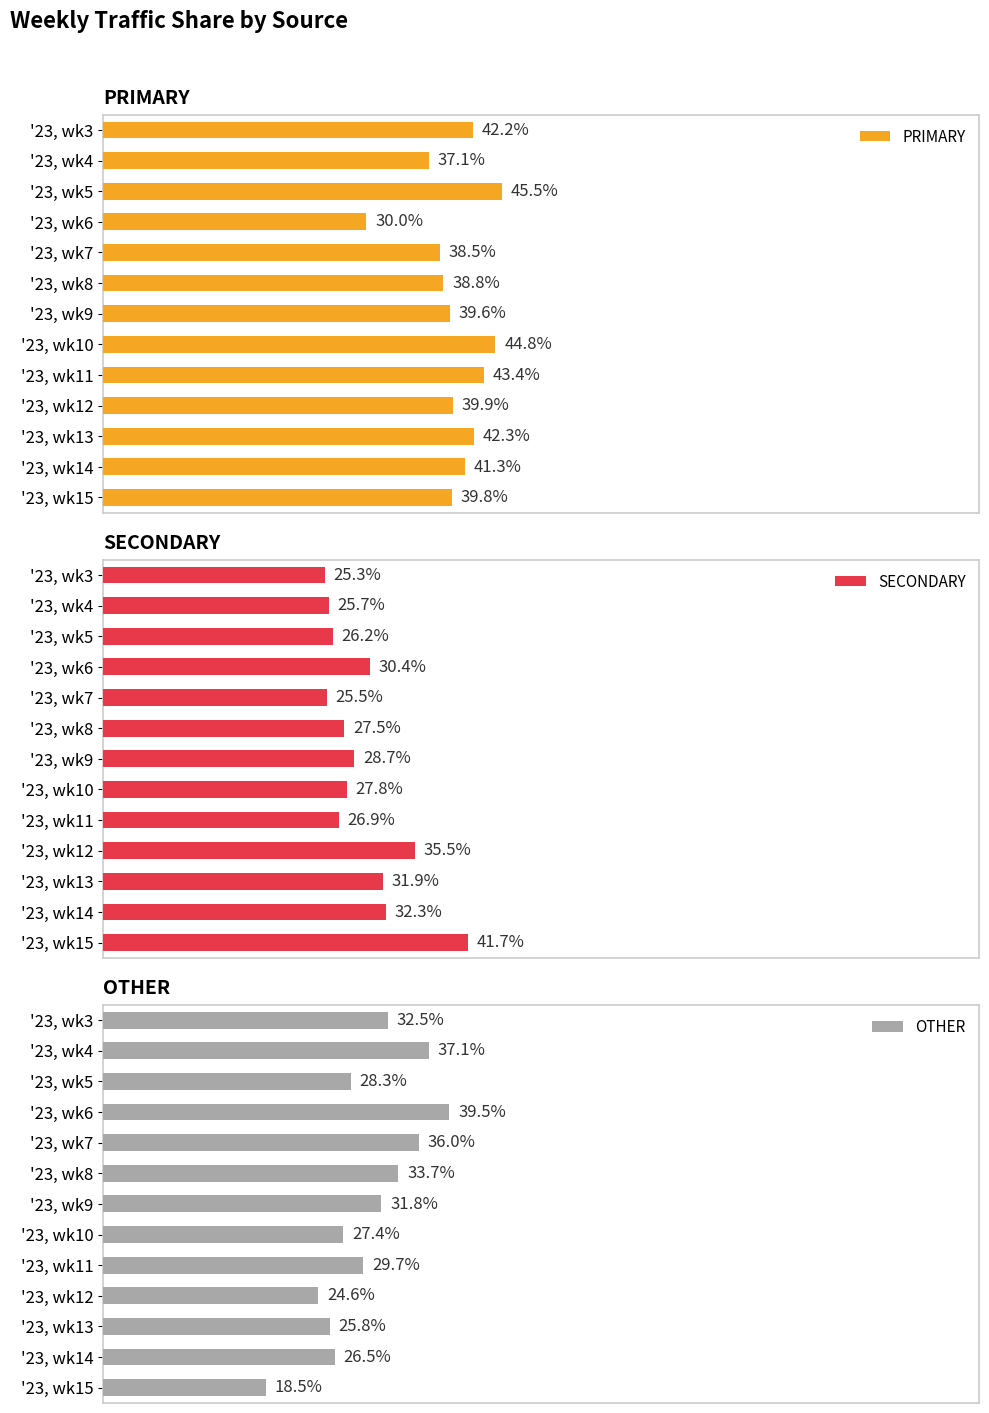

What is the highest value of the PRIMARY series?

45.5